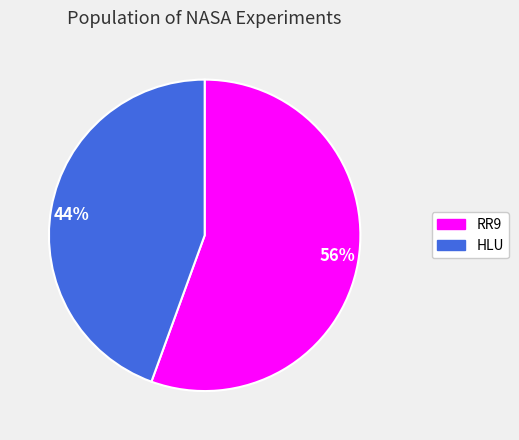

Rank the categories by value from lowest to highest.

44%, 56%